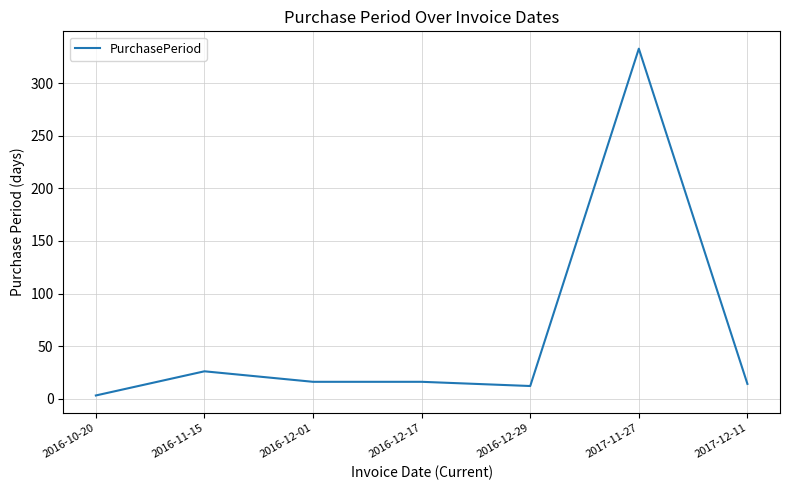

How many lines are shown in the chart?

1